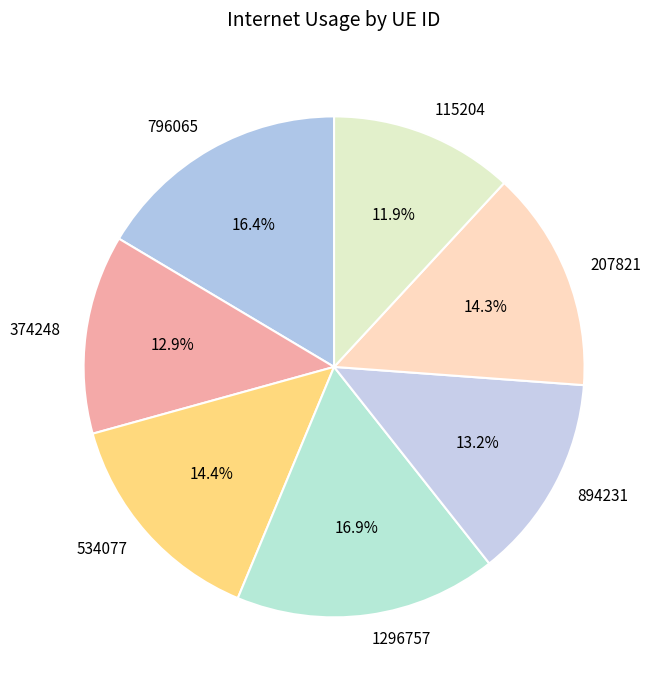

Does 207821 represent more than half of the total?

No